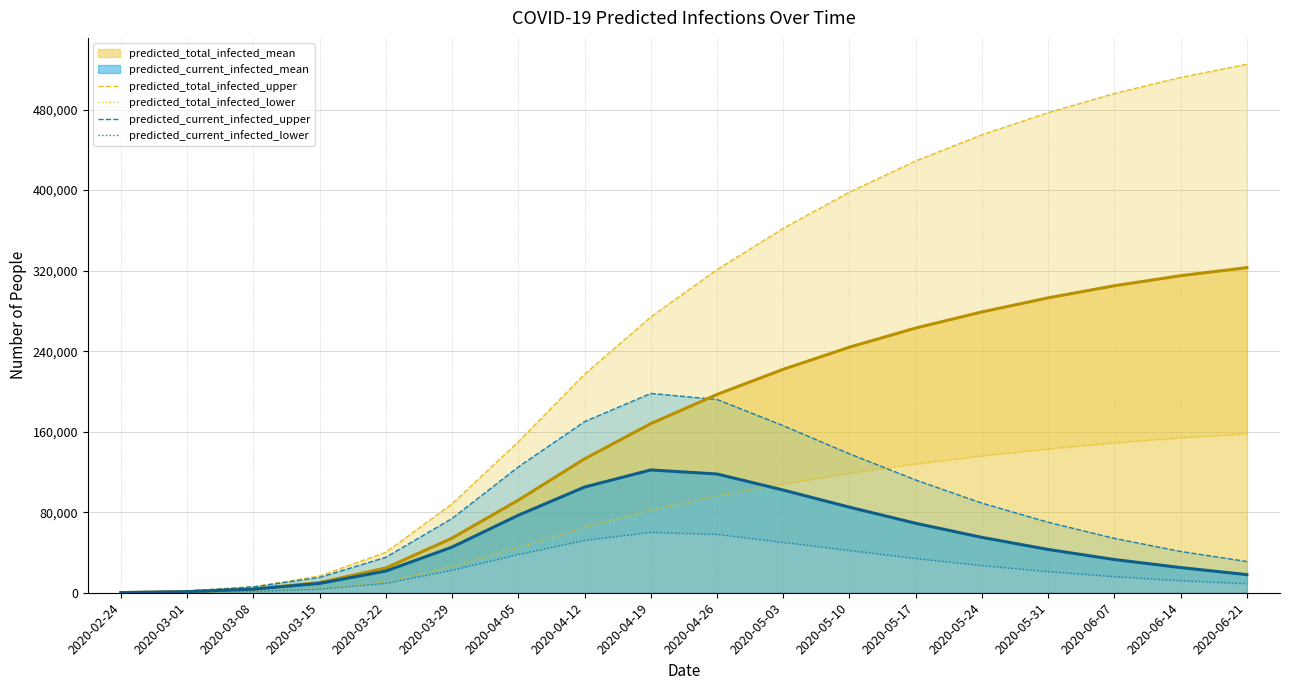

Where is predicted_total_infected_mean nearest to the value 161577?

2020-04-19